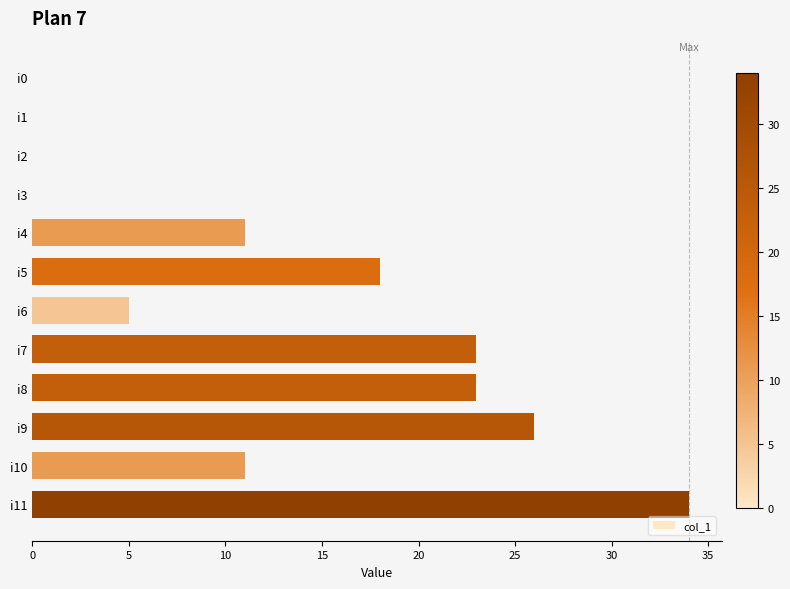

At which label is the value closest to 17?

i5